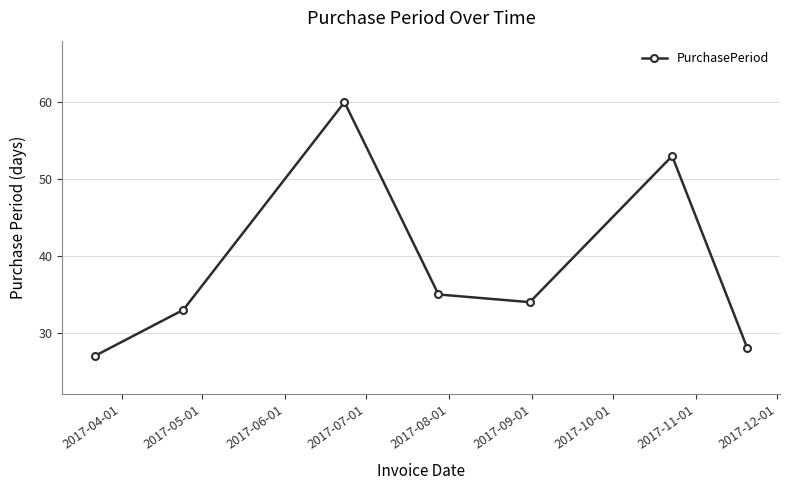

What is the difference between the maximum and second lowest values?

32